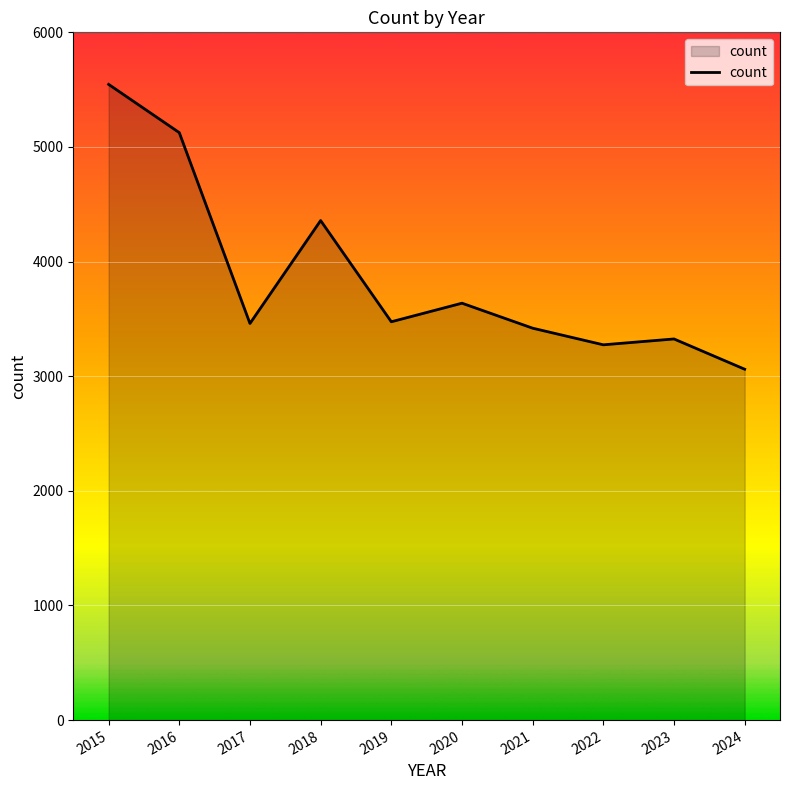

What is the minimum value shown in the chart?

3061